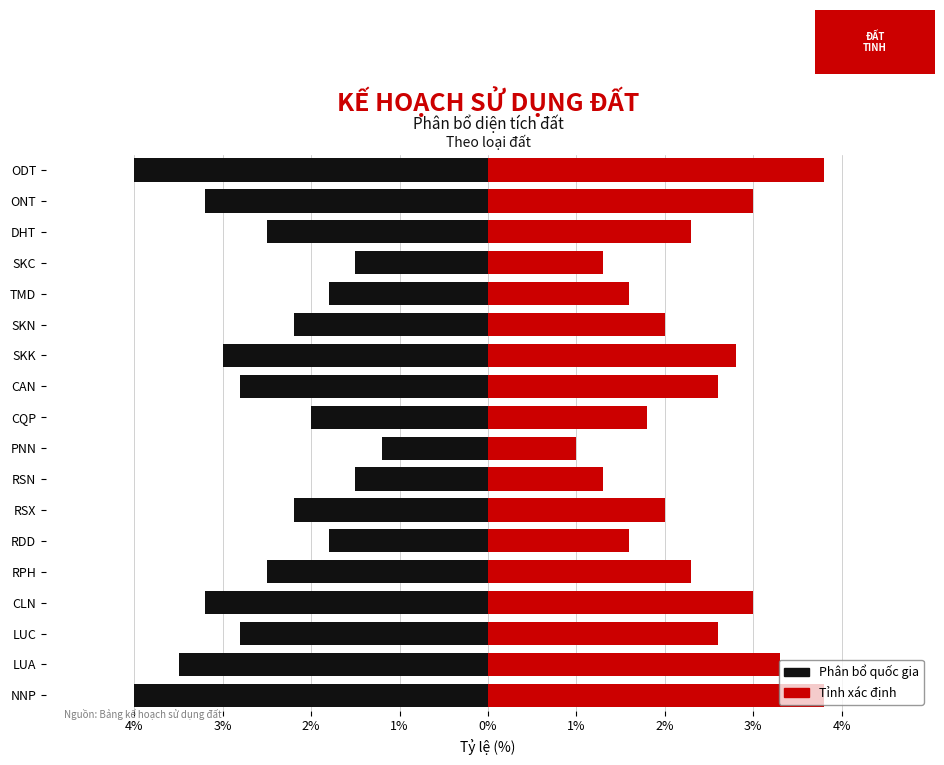

What is the difference between the Nhóm đất (phải) values at SKN and TMD?

0.4